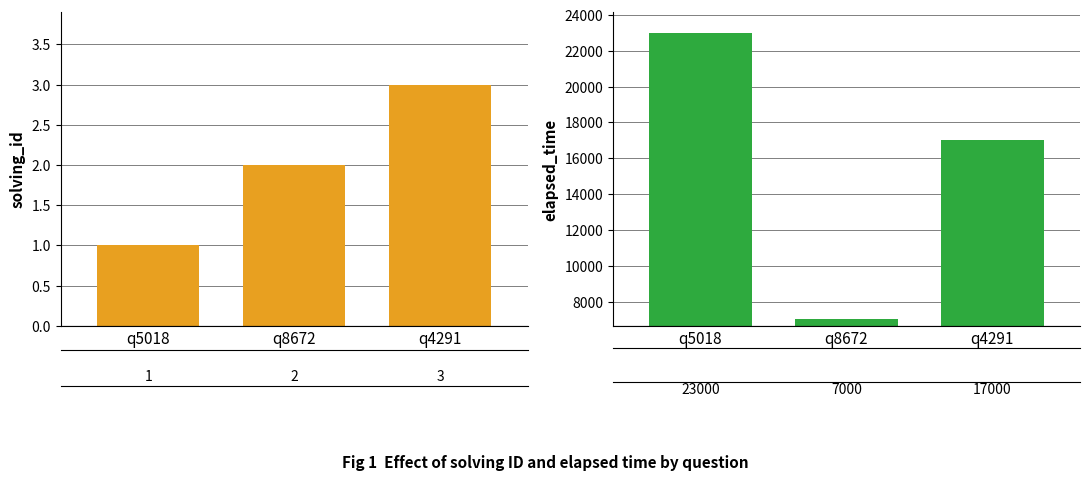

What are all the series names shown in the legend?

solving_id, elapsed_time